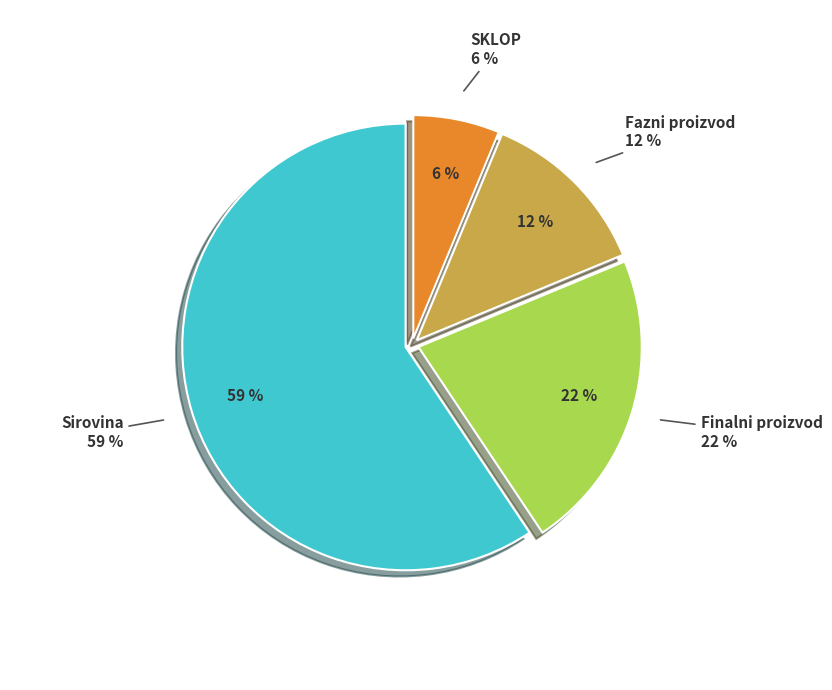

Does Sirovina account for over 50% of the chart?

Yes